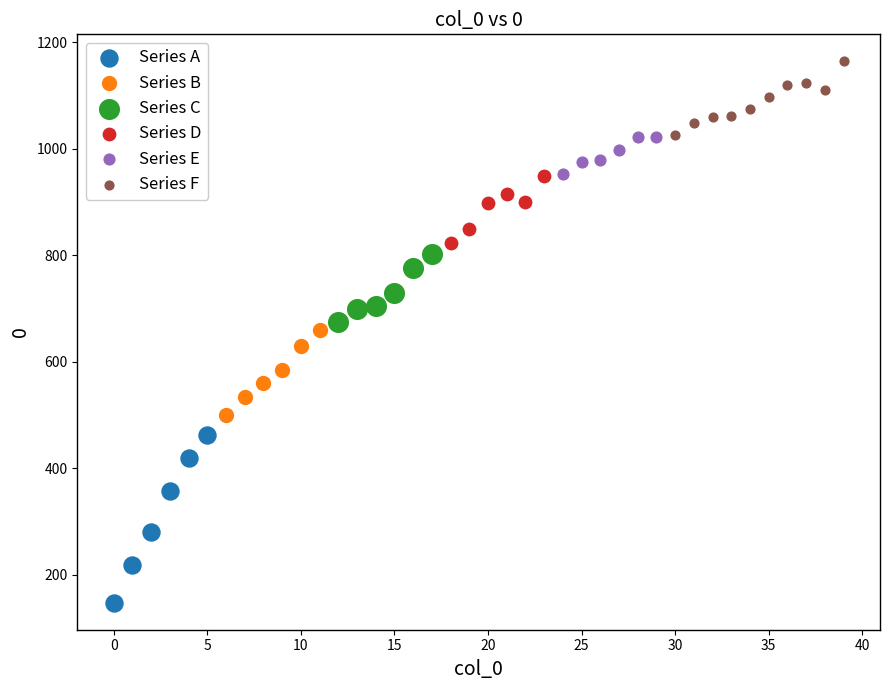

Which series has the largest Y range (max minus min)?

Series A